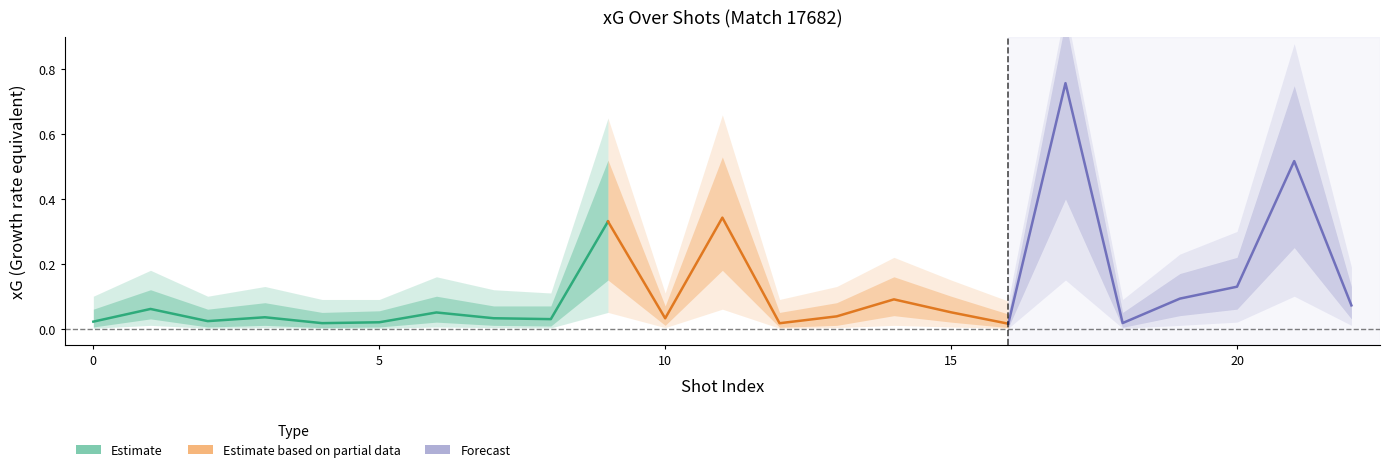

Which has a higher value, 1 or 10?

1